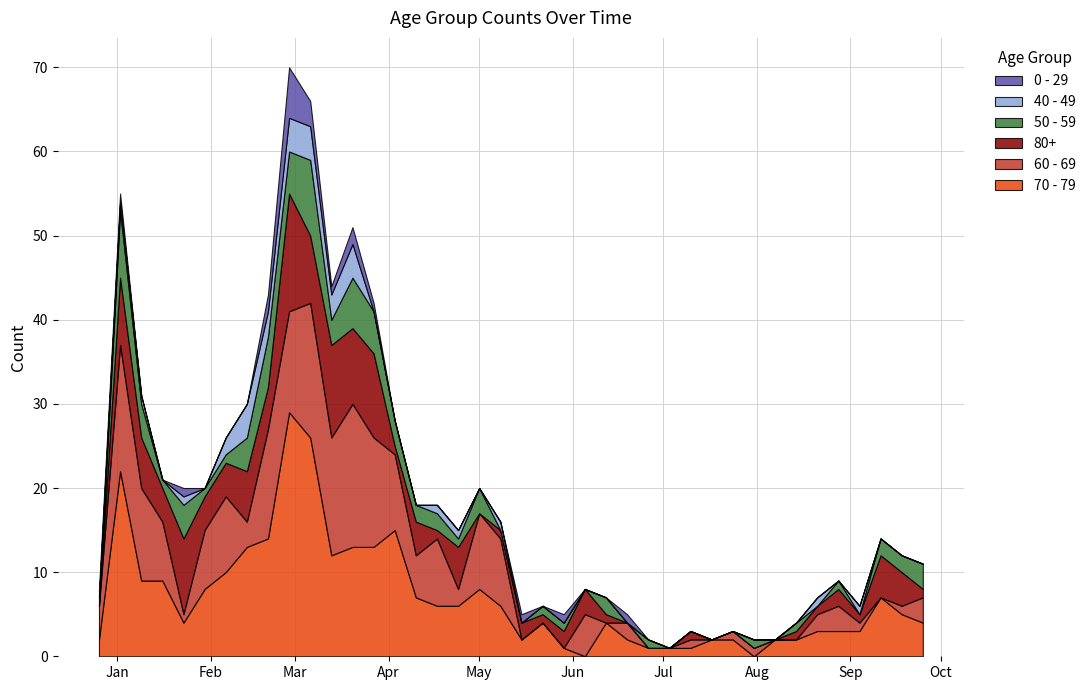

Reading left to right, extract all data points from this chart.

70 - 79: 2	22	9	9	4	8	10	13	14	29	26	12	13	13	15	7	6	6	8	6	2	4	1	0	4	2	1	1	1	2	2	0	2	2	3	3	3	7	5	4
60 - 69: 4	15	11	7	1	7	9	3	13	12	16	14	17	13	9	5	8	2	9	8	0	0	0	5	0	2	0	0	1	0	1	1	0	0	2	3	1	0	1	3
80+: 0	8	6	4	9	4	4	6	5	14	8	11	9	10	1	4	1	5	0	1	2	1	2	3	1	0	0	0	1	0	0	0	0	1	1	2	1	5	4	1
50 - 59: 0	8	4	1	4	1	1	4	6	5	9	3	6	5	3	2	2	1	3	0	0	1	1	0	2	0	1	0	0	0	0	1	0	1	0	1	0	2	2	3
40 - 49: 1	1	1	0	1	0	2	4	3	4	4	3	4	0	0	0	1	1	0	1	0	0	0	0	0	0	0	0	0	0	0	0	0	0	1	0	1	0	0	0
0 - 29: 1	1	0	0	1	0	0	0	2	6	3	1	2	1	0	0	0	0	0	0	1	0	1	0	0	1	0	0	0	0	0	0	0	0	0	0	0	0	0	0